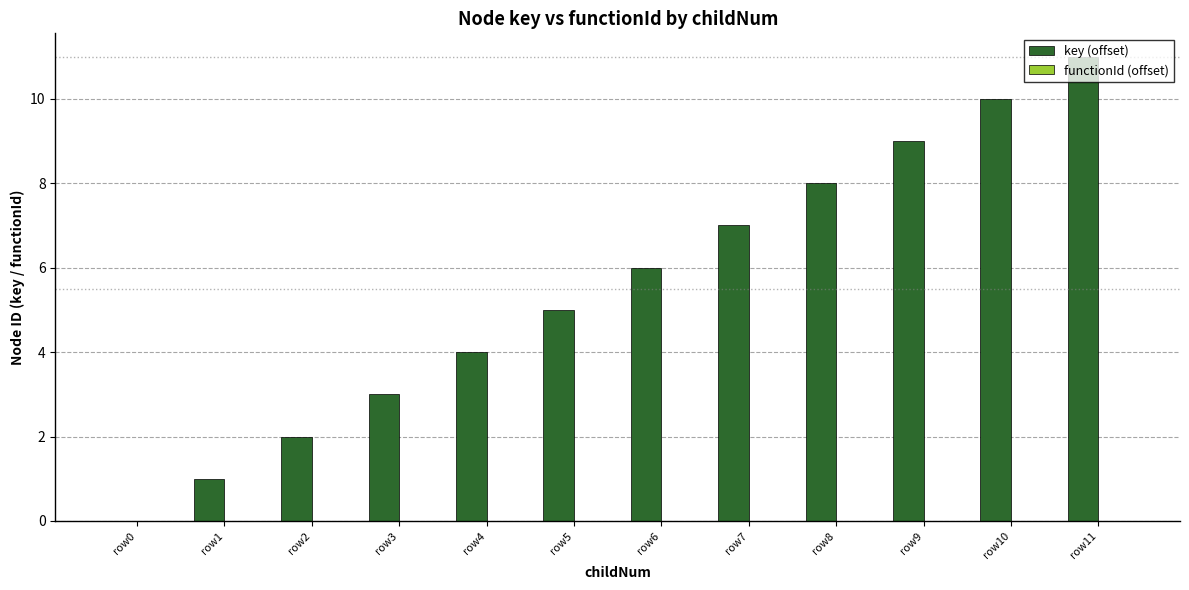

Which category has the highest value across all series?

row11